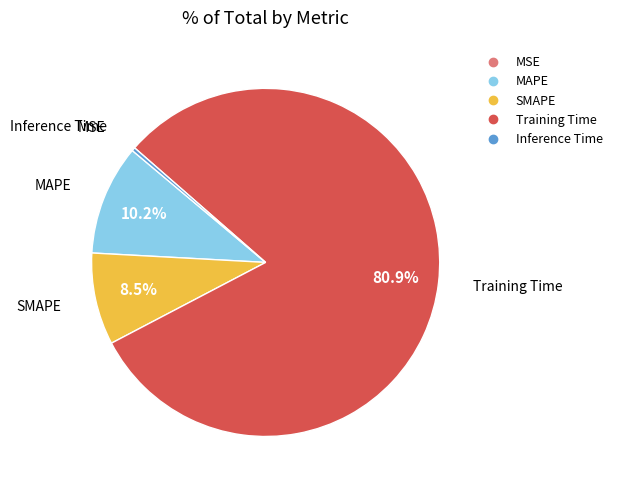

Is the sum of Inference Time and MAPE greater than half?

No